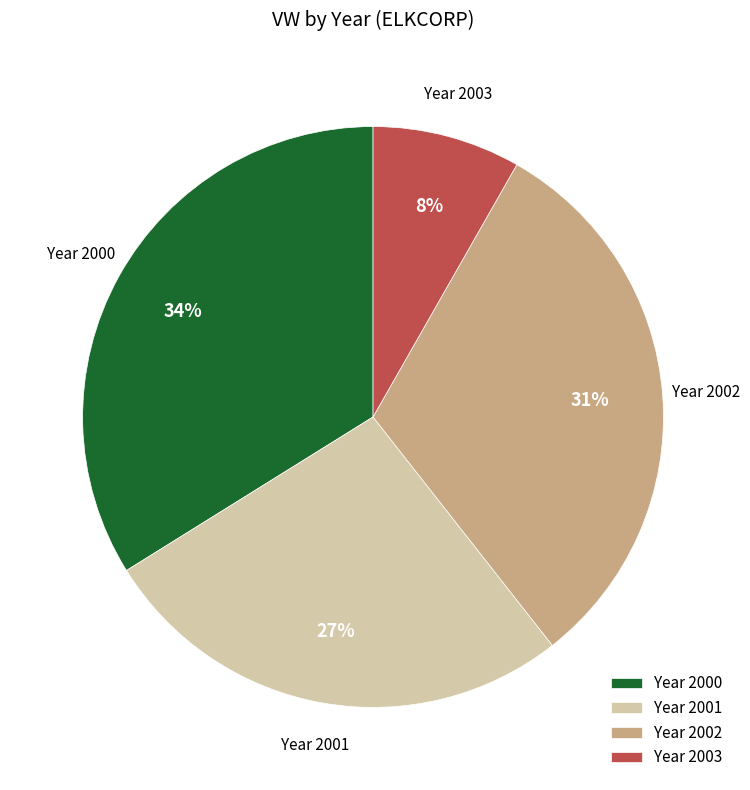

True or false: Year 2001 accounts for 33% of the total.

False